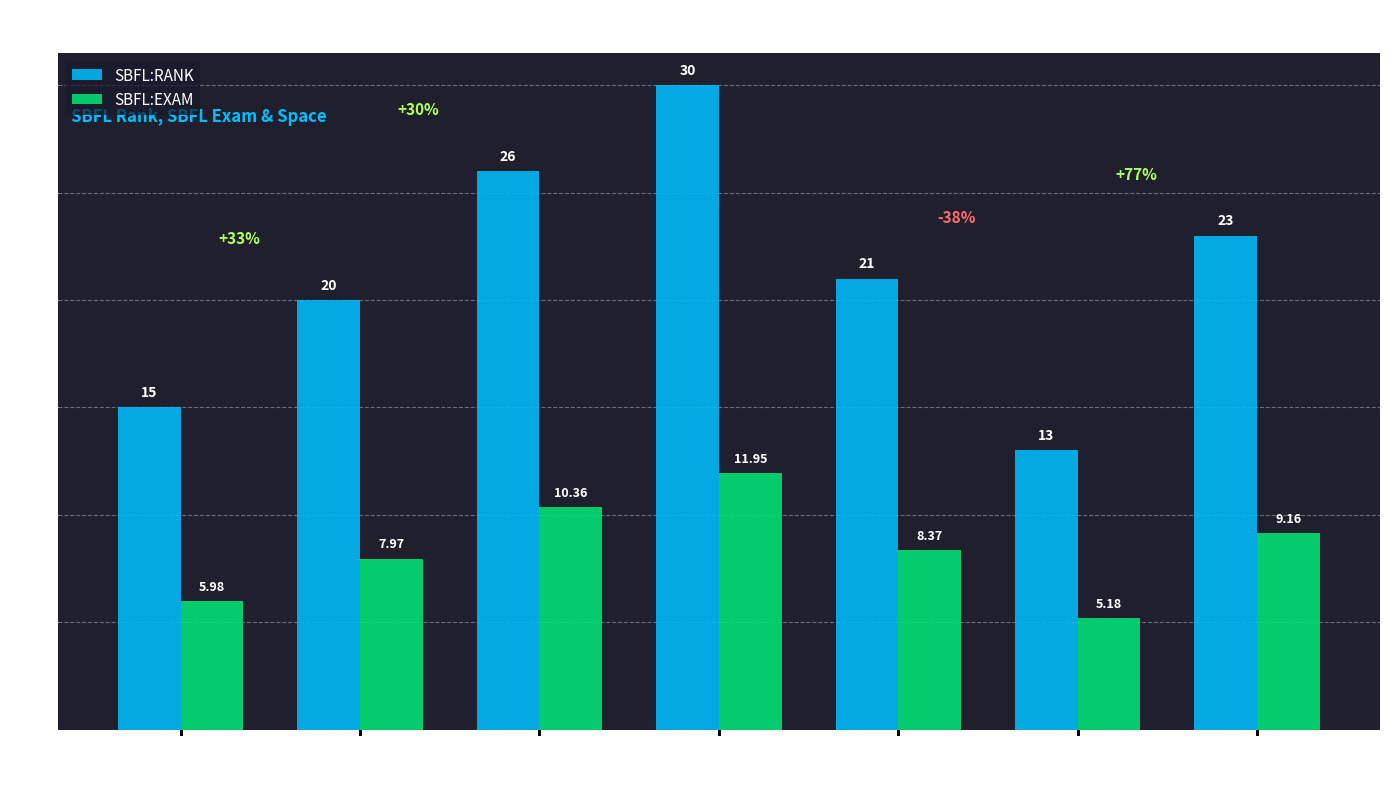

What are all the series names shown in the legend?

SBFL:RANK, SBFL:EXAM